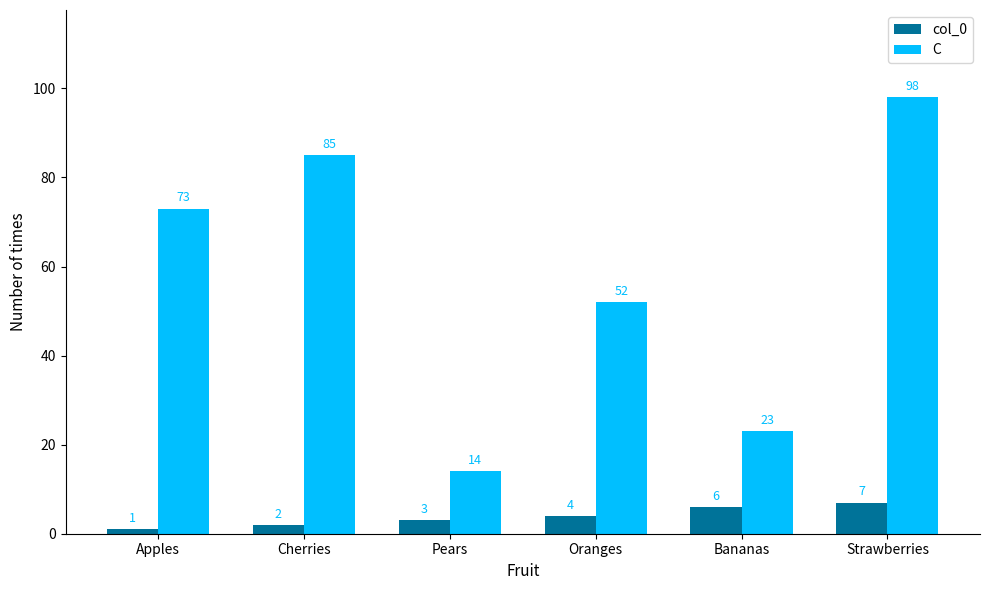

List the labels in order of col_0 value, largest first.

Strawberries, Bananas, Oranges, Pears, Cherries, Apples